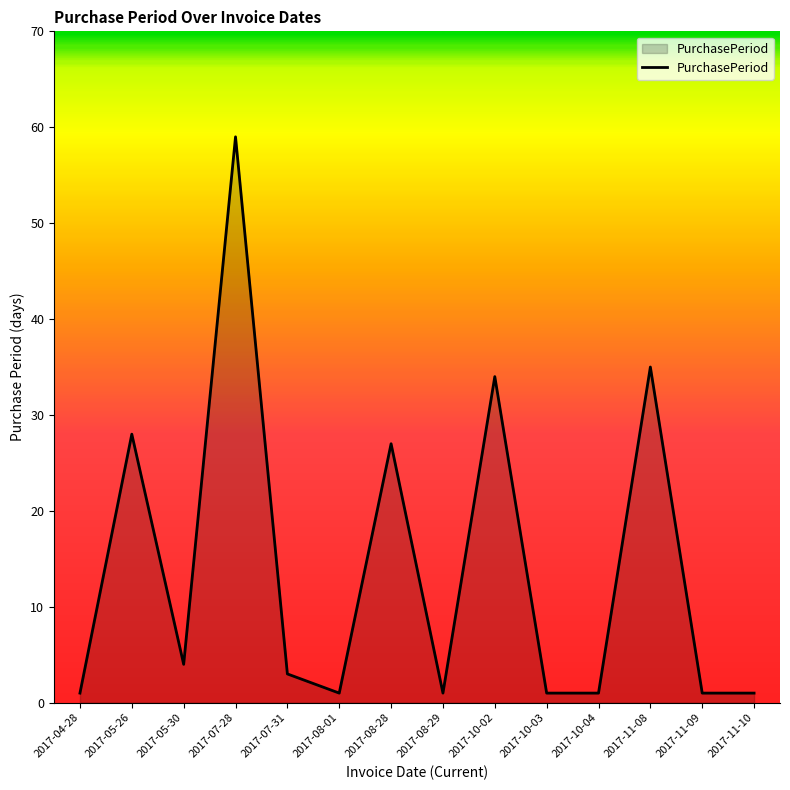

The chart shows a value of 35 at 2017-11-08. True or false?

True